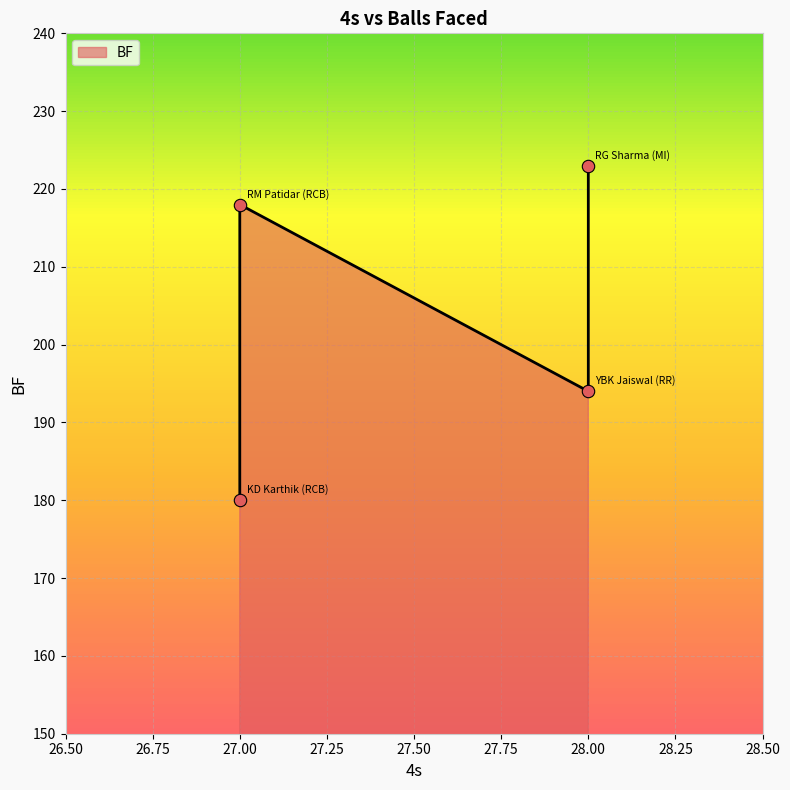

What is the change in value from RG Sharma (MI) to YBK Jaiswal (RR)?

-29